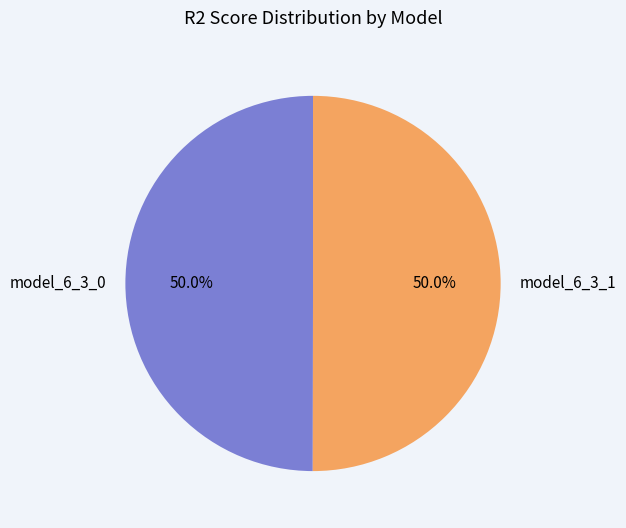

How many slices are in this pie chart?

2